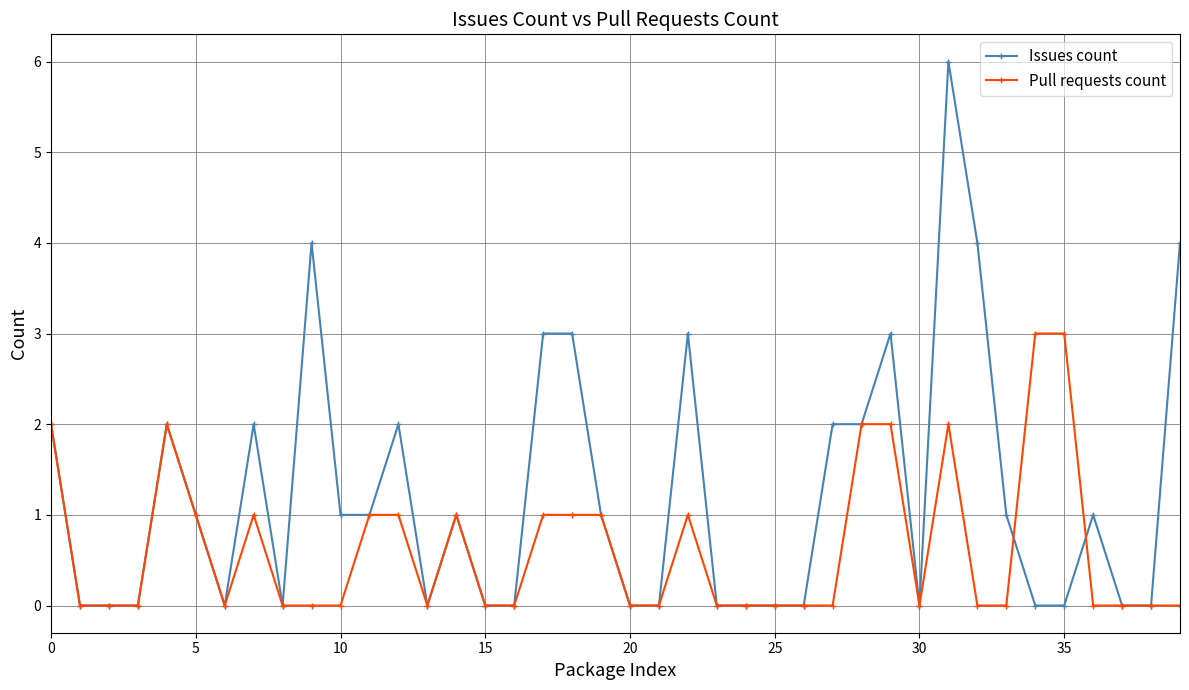

Which series has the widest spread of values?

Issues count